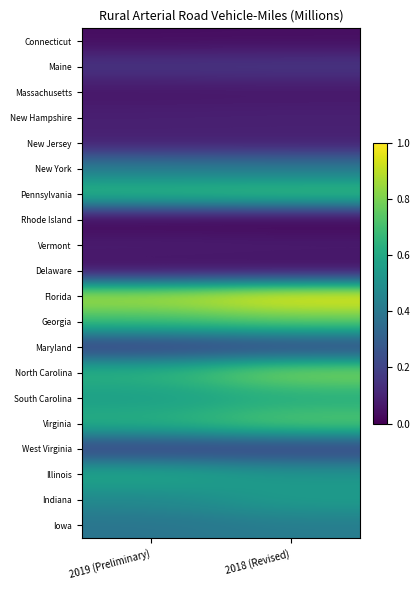

At which category does the chart reach its minimum across all series?

2018 (Revised)